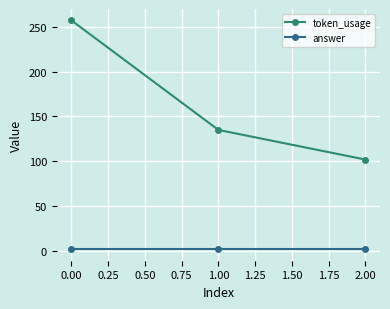

How many categories are shown in the chart?

3